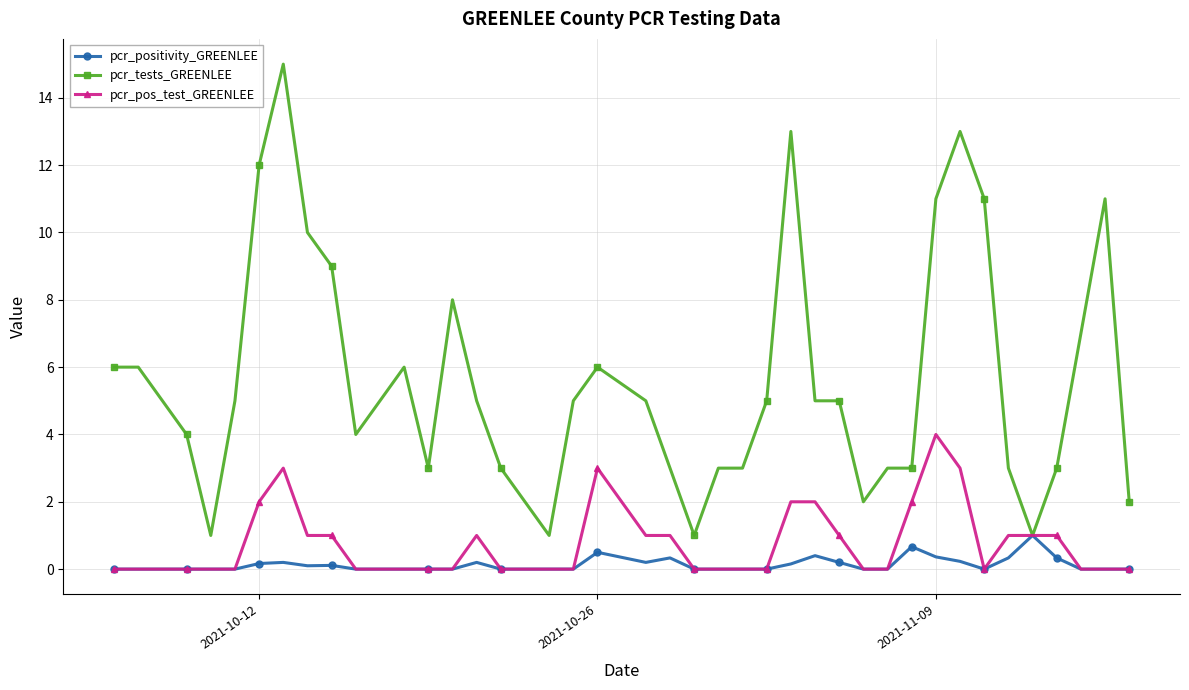

What is the difference between the second highest and second lowest values in the pcr_tests_GREENLEE series?

12.0